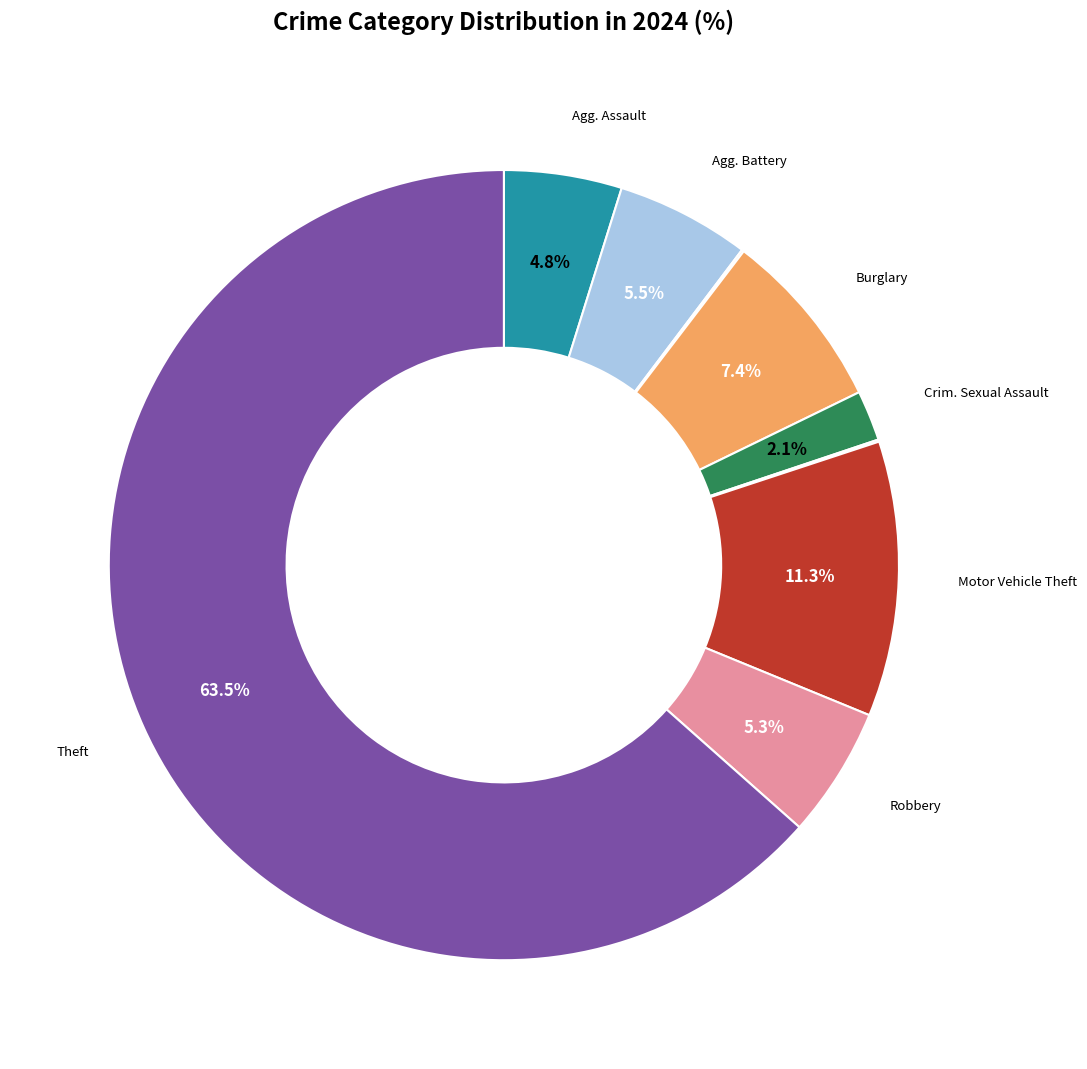

Is there a majority slice in this chart?

Yes